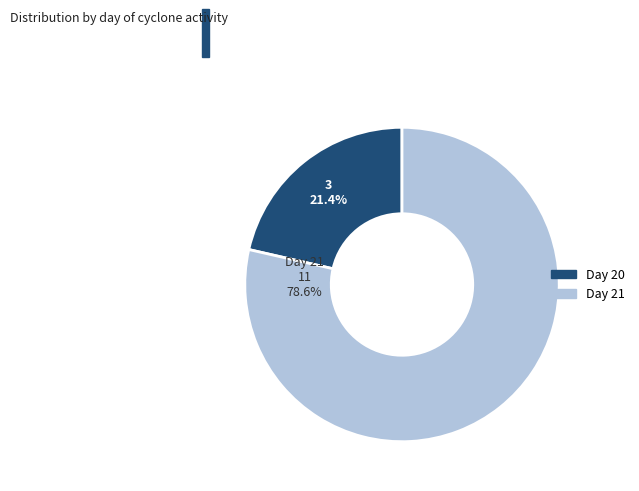

Is there a majority slice in this chart?

Yes